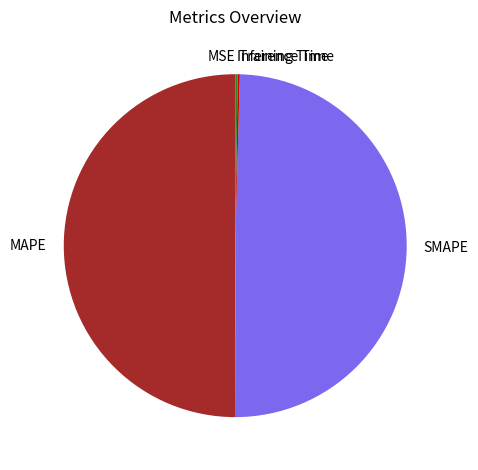

What is the largest slice in the pie chart?

MAPE